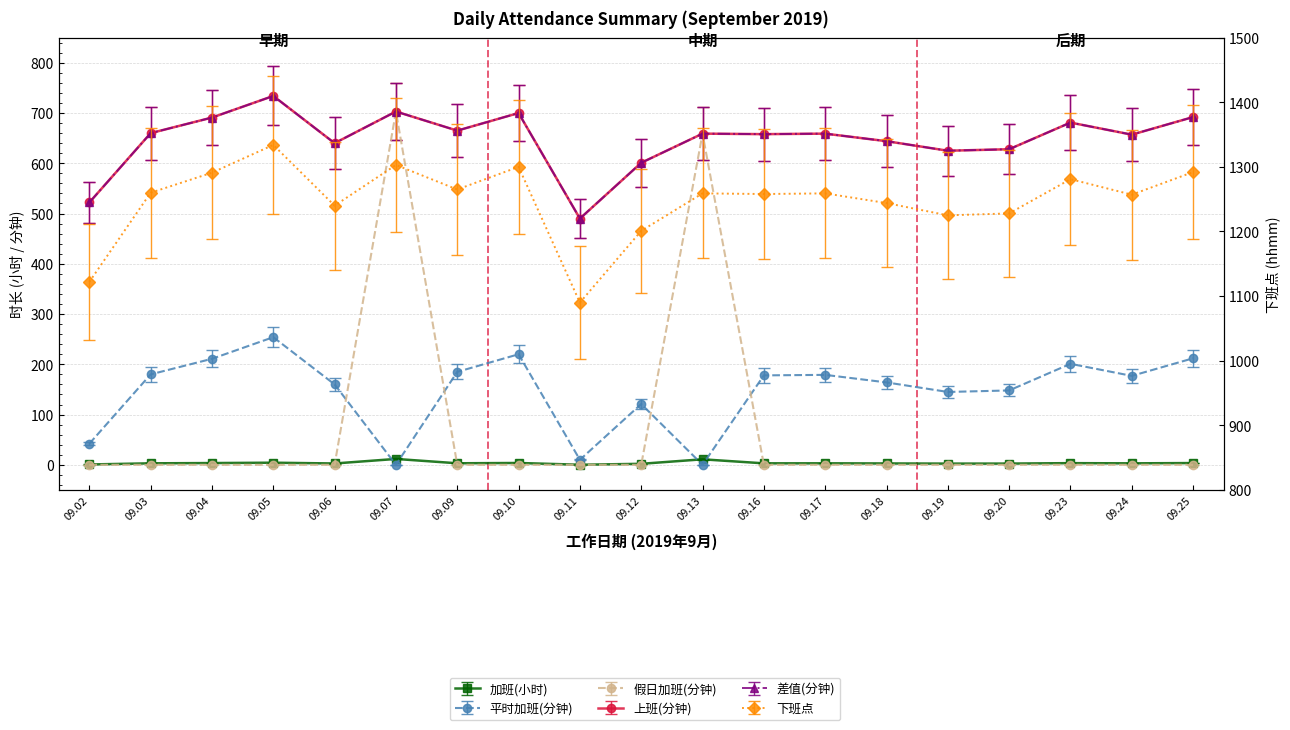

What are all the series names shown in the legend?

加班(小时), 平时加班(分钟), 假日加班(分钟), 上班(分钟), 差值(分钟), 下班点